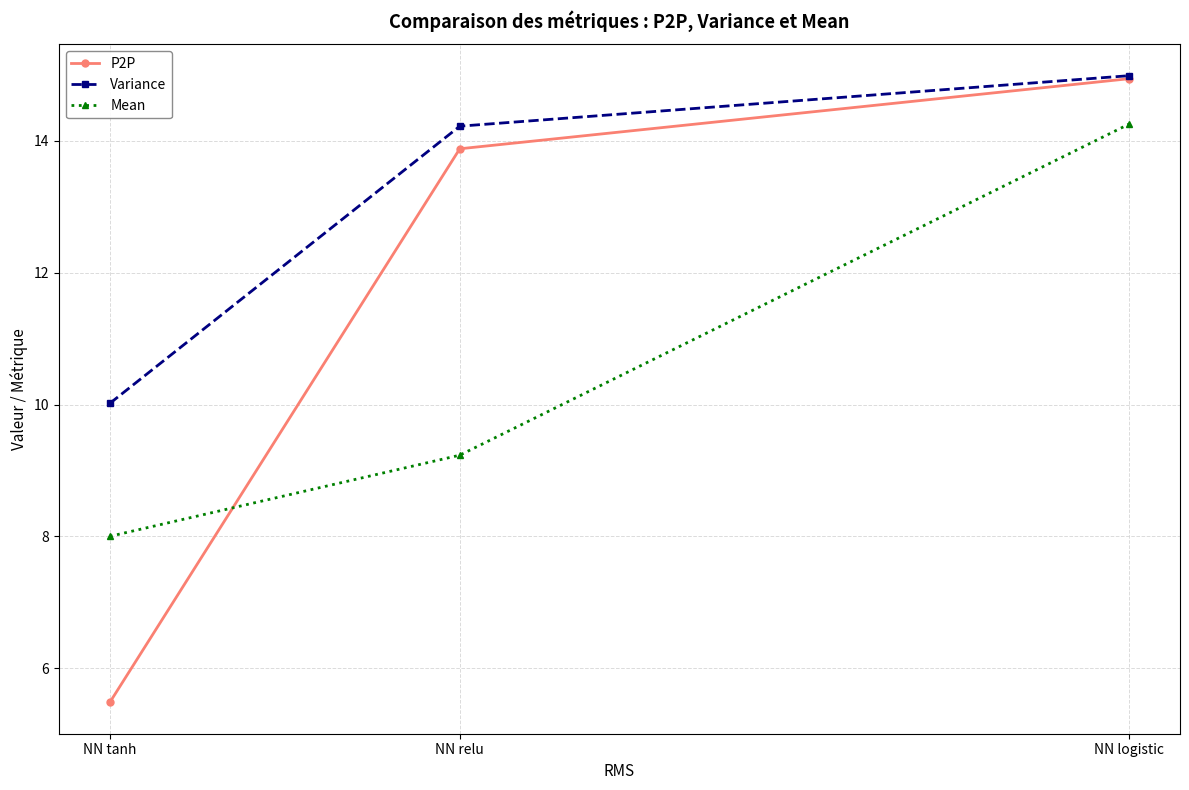

At which category is the sum across all series the highest?

NN logistic